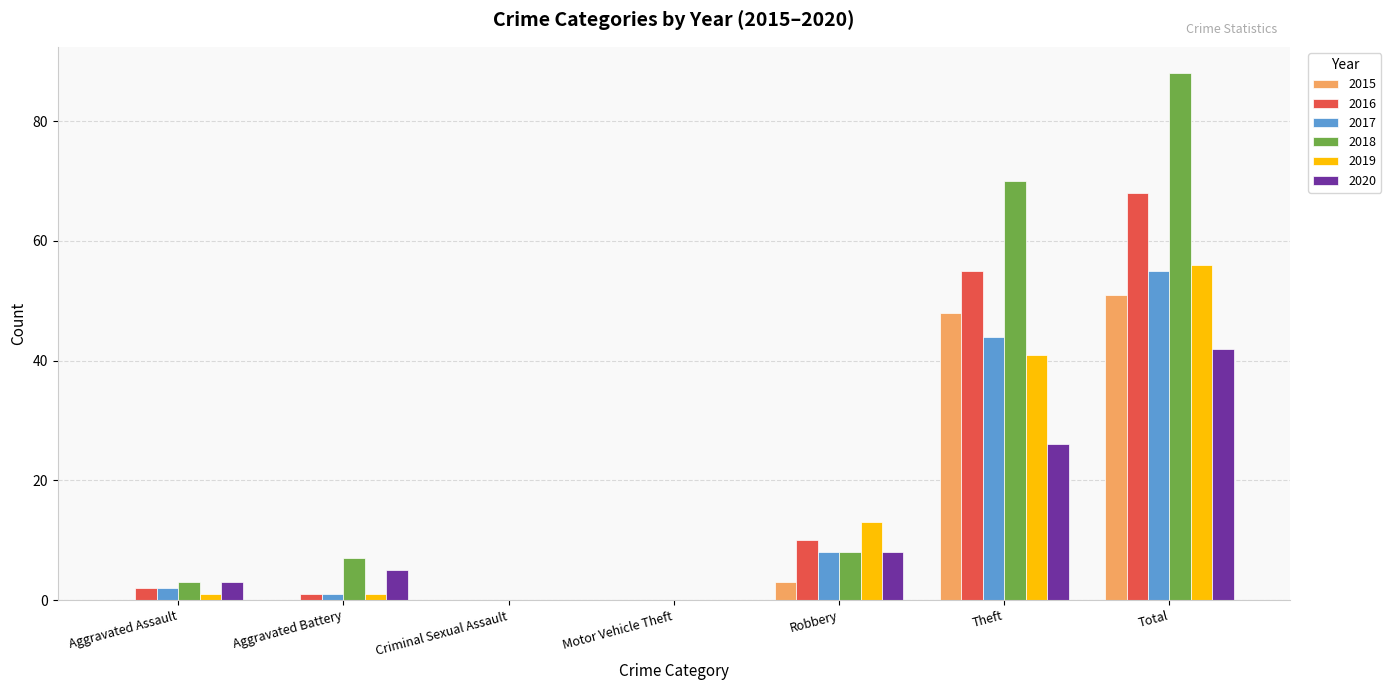

How many groups of bars are there?

7